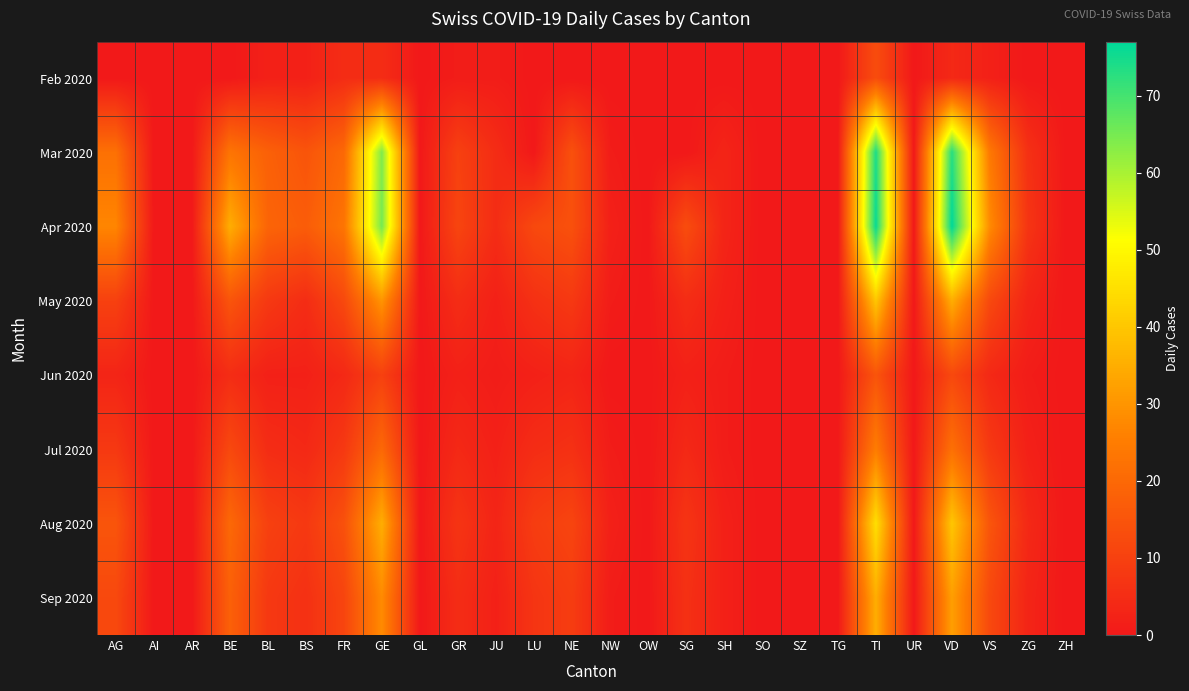

Reading left to right, transcribe all the data shown in this chart.

Feb 2020: AG=0	AI=0	AR=0	BE=0	BL=2	BS=2	FR=5	GE=5	GL=0	GR=1	JU=1	LU=0	NE=0	NW=0	OW=0	SG=0	SH=0	SO=0	SZ=0	TG=0	TI=13	UR=0	VD=4	VS=2	ZG=0	ZH=0
Mar 2020: AG=22	AI=0	AR=0	BE=23	BL=18	BS=15	FR=20	GE=64	GL=0	GR=10	JU=5	LU=0	NE=14	NW=1	OW=0	SG=0	SH=3	SO=0	SZ=0	TG=0	TI=74	UR=0	VD=73	VS=24	ZG=6	ZH=0
Apr 2020: AG=27	AI=0	AR=0	BE=35	BL=19	BS=17	FR=23	GE=65	GL=0	GR=11	JU=5	LU=12	NE=14	NW=2	OW=0	SG=13	SH=3	SO=0	SZ=0	TG=0	TI=76	UR=0	VD=77	VS=28	ZG=7	ZH=0
May 2020: AG=10	AI=0	AR=0	BE=15	BL=8	BS=5	FR=12	GE=30	GL=0	GR=5	JU=2	LU=6	NE=8	NW=1	OW=0	SG=5	SH=2	SO=0	SZ=0	TG=0	TI=40	UR=0	VD=35	VS=12	ZG=3	ZH=0
Jun 2020: AG=3	AI=0	AR=0	BE=5	BL=2	BS=2	FR=4	GE=10	GL=0	GR=2	JU=1	LU=2	NE=3	NW=0	OW=0	SG=2	SH=1	SO=0	SZ=0	TG=0	TI=15	UR=0	VD=12	VS=4	ZG=1	ZH=0
Jul 2020: AG=8	AI=0	AR=0	BE=12	BL=5	BS=4	FR=8	GE=20	GL=0	GR=4	JU=2	LU=5	NE=6	NW=1	OW=0	SG=4	SH=1	SO=0	SZ=0	TG=0	TI=25	UR=0	VD=22	VS=8	ZG=2	ZH=0
Aug 2020: AG=15	AI=0	AR=0	BE=20	BL=10	BS=8	FR=14	GE=35	GL=0	GR=7	JU=3	LU=9	NE=11	NW=2	OW=0	SG=7	SH=2	SO=0	SZ=0	TG=0	TI=45	UR=0	VD=40	VS=15	ZG=4	ZH=0
Sep 2020: AG=12	AI=0	AR=0	BE=18	BL=8	BS=6	FR=11	GE=28	GL=0	GR=5	JU=2	LU=7	NE=9	NW=1	OW=0	SG=6	SH=2	SO=0	SZ=0	TG=0	TI=35	UR=0	VD=32	VS=12	ZG=3	ZH=0